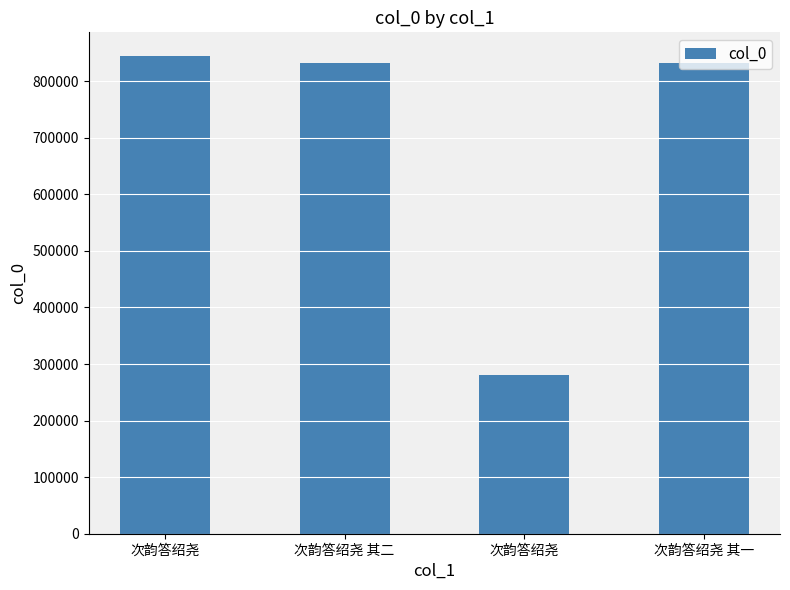

How many bars are there in total?

4